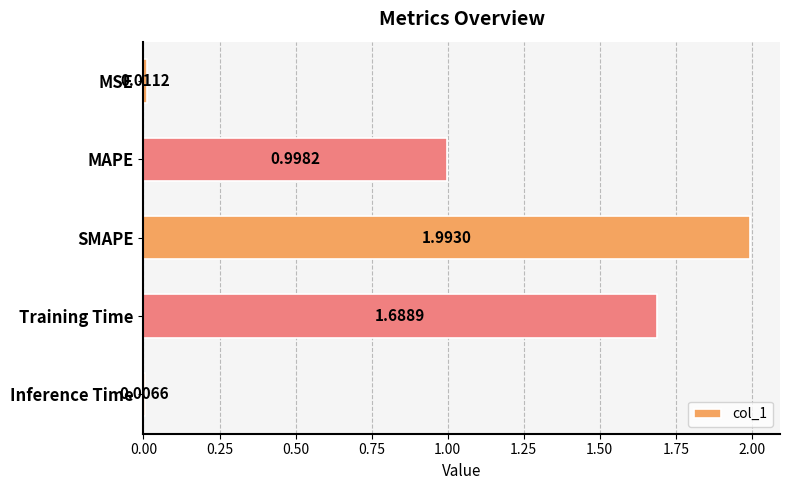

Does the chart contain any negative values?

No